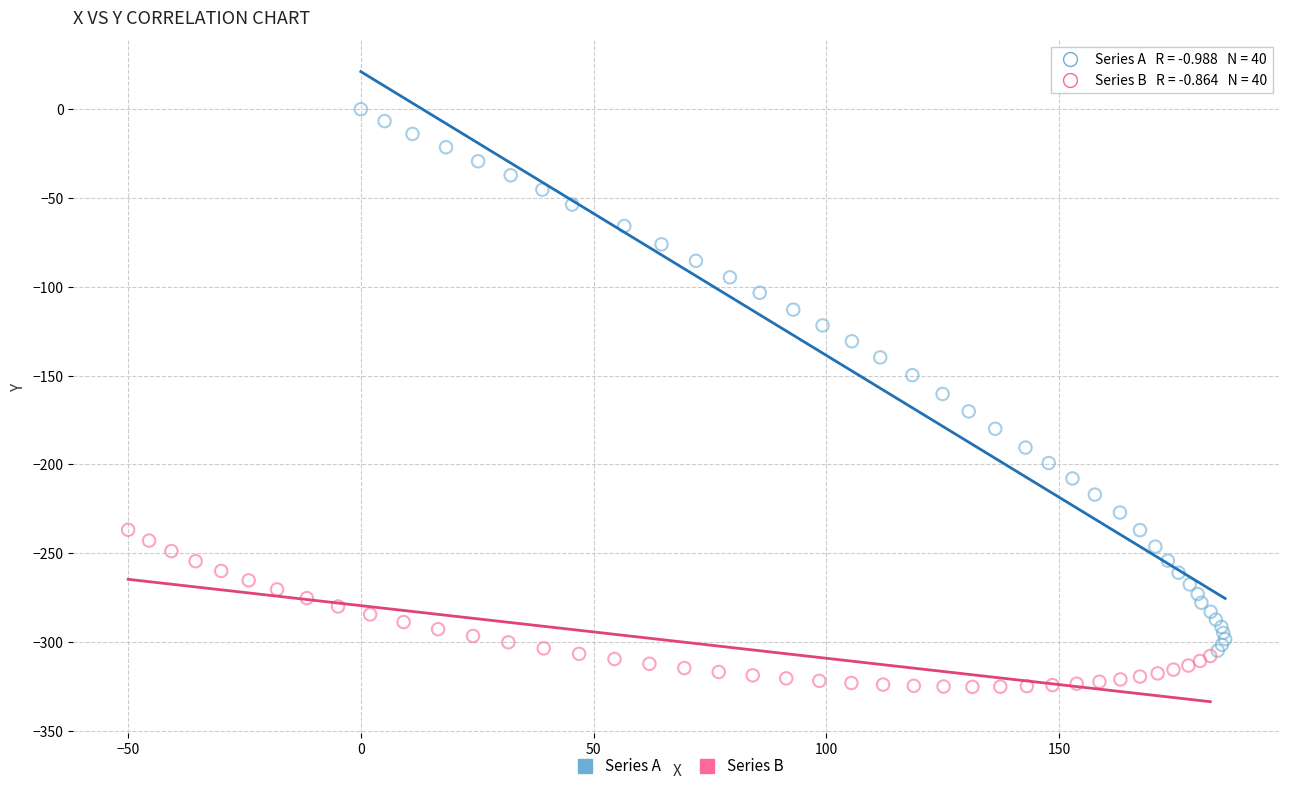

Which series reaches the minimum Y coordinate?

Series B